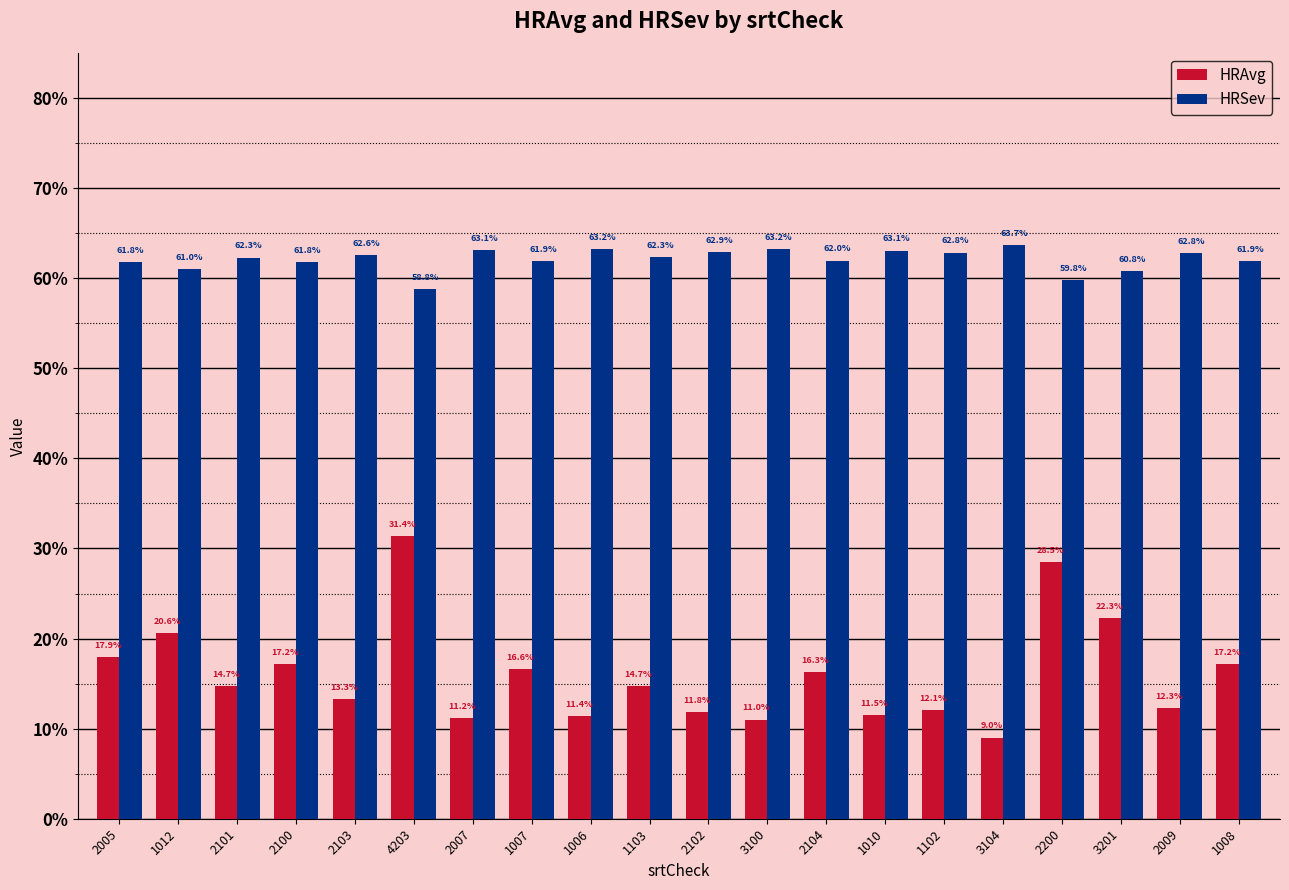

What is the difference between the highest and lowest values at 1008?

0.4